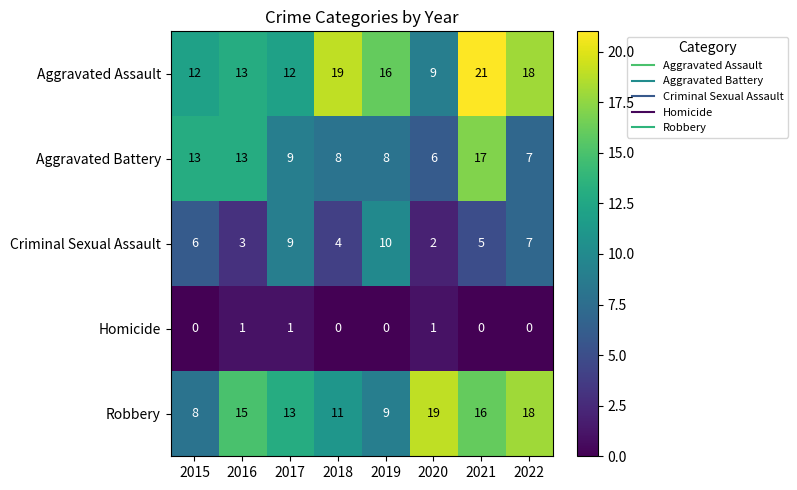

How many data points in Criminal Sexual Assault are less than 6?

4